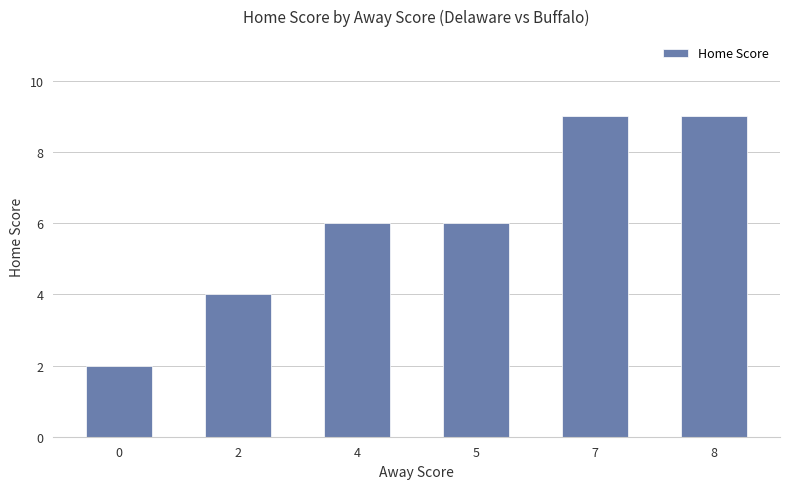

Count the values in the range 4 to 9.

5